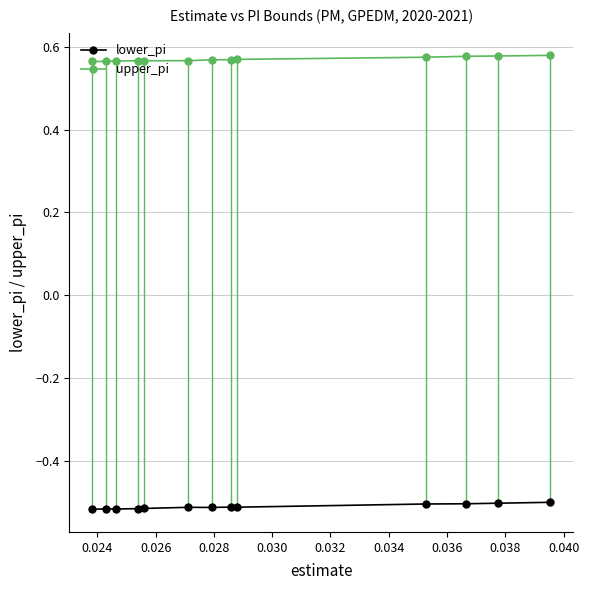

How many upper_pi values are between 0 and 1?

13